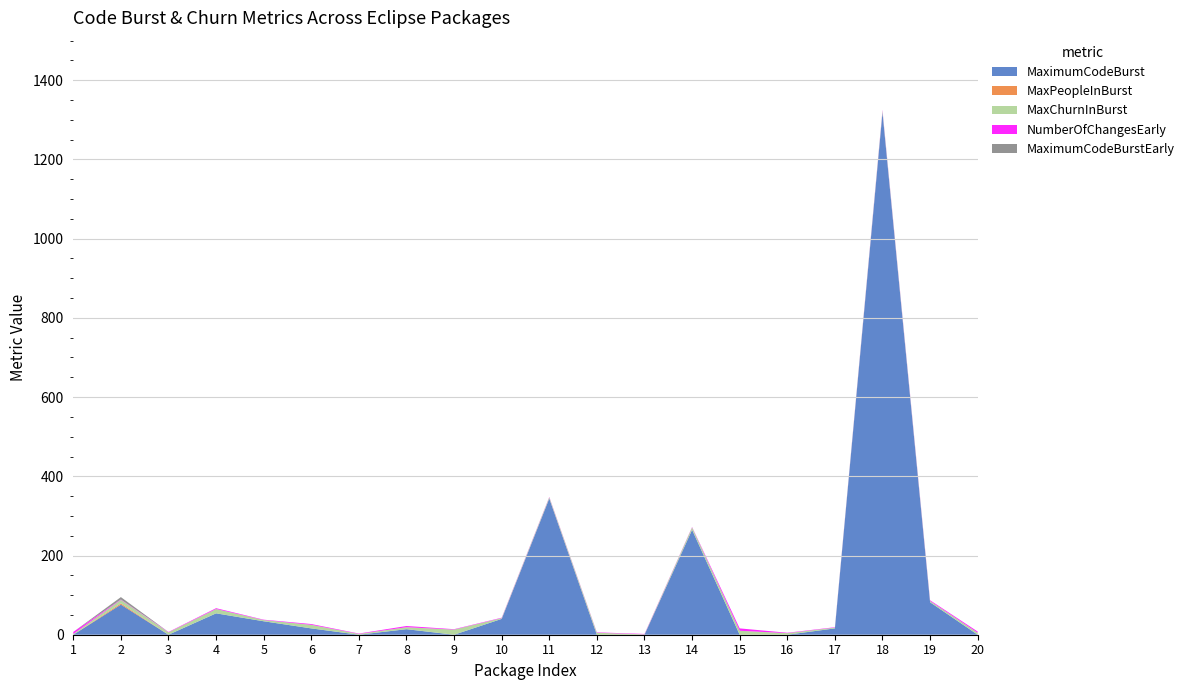

Reading right to left, extract all data points from this chart.

MaximumCodeBurst: 0	82	1319	16	0	0	265	0	0	344	40	0	14	0	16	34	54	0	76	0
MaxPeopleInBurst: 0	0	0	0	0	0	0	0	0	0	0	0	0	0	0	0	0	0	3	0
MaxChurnInBurst: 5	3	4	2	4	10	6	1	5	3	2	13	5	2	9	3	11	6	9	2
NumberOfChangesEarly: 3	2	2	1	1	6	1	1	1	1	1	1	3	1	2	1	2	1	1	5
MaximumCodeBurstEarly: 0	0	0	0	0	0	0	0	0	0	0	0	0	0	0	0	0	0	6	0